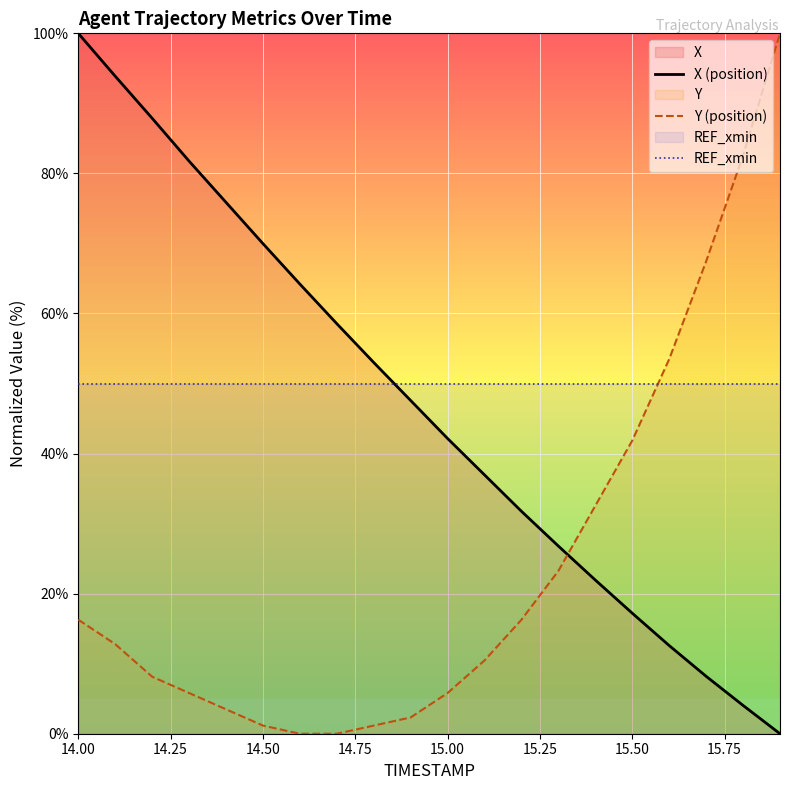

What is the greatest value displayed?

100.0